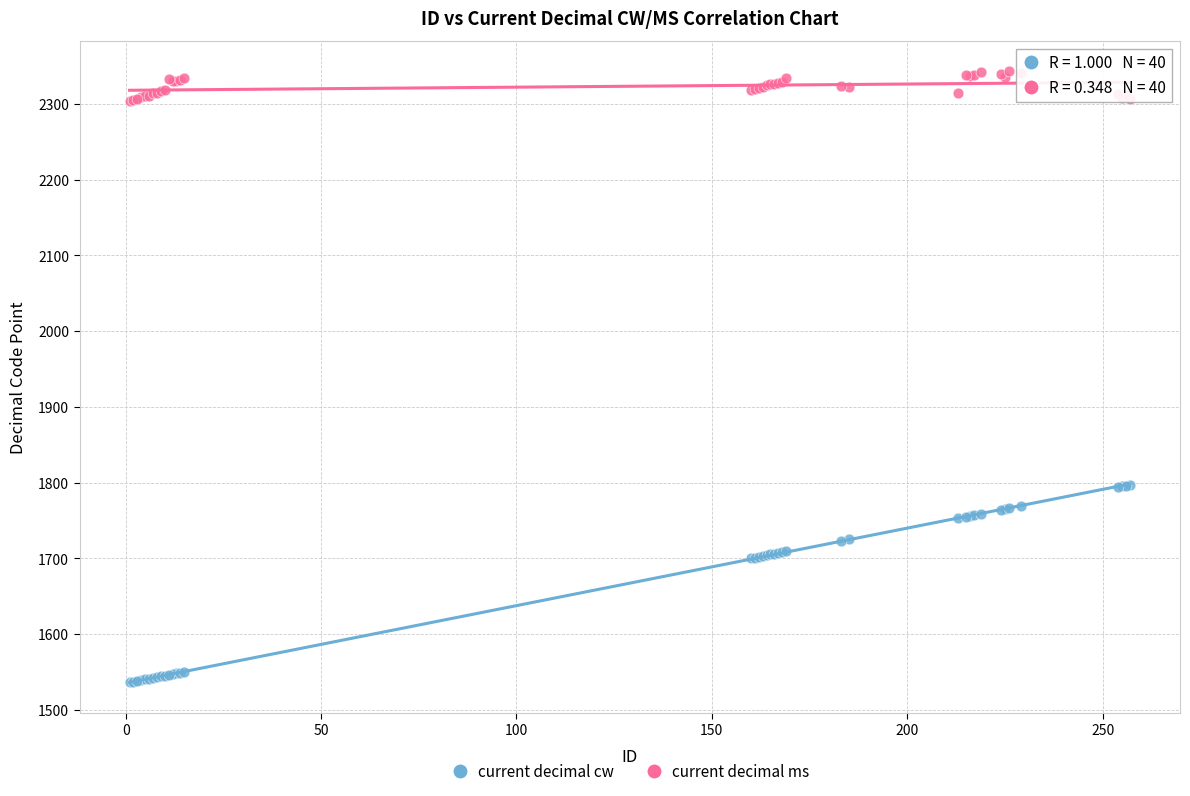

Which series reaches the maximum Y coordinate?

current decimal ms